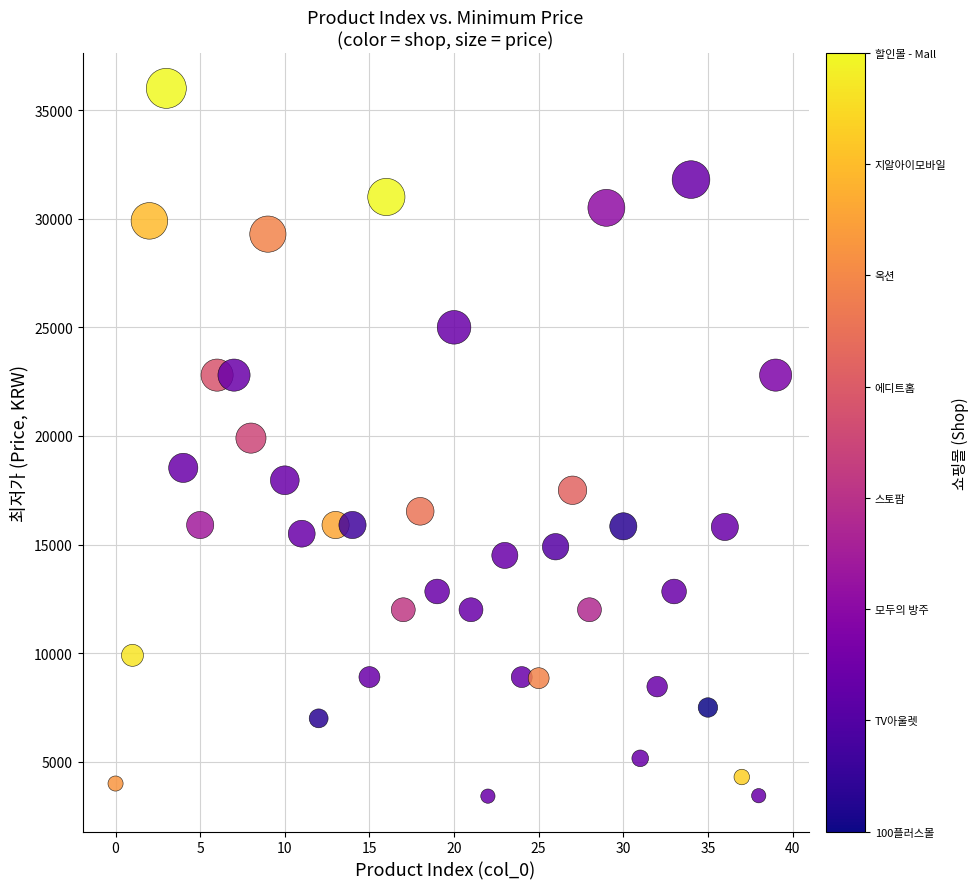

What is the range of Y values (max minus min)?

32580